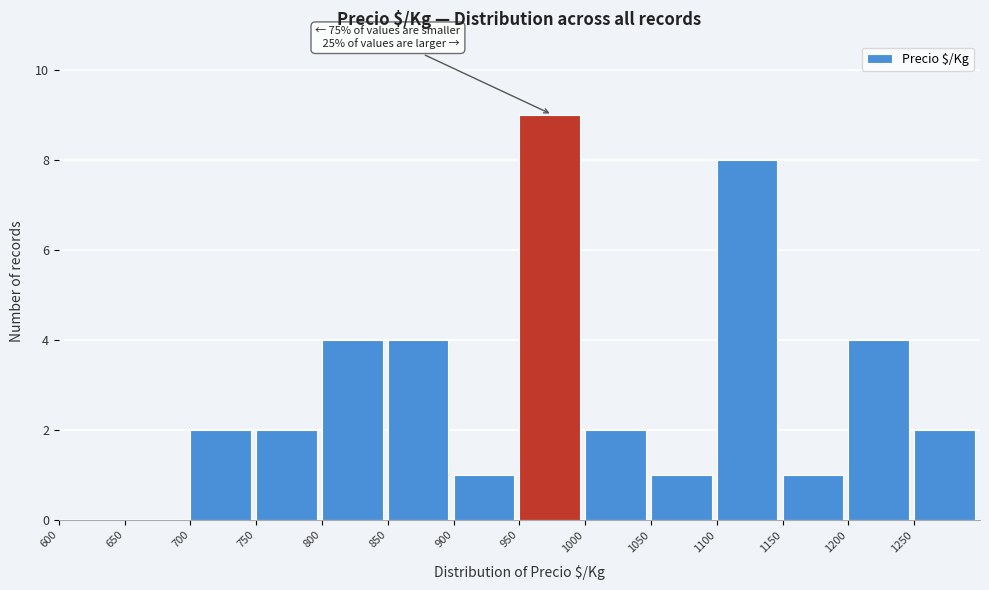

Over which range of the x-axis is the bar tallest?

950 to 1000